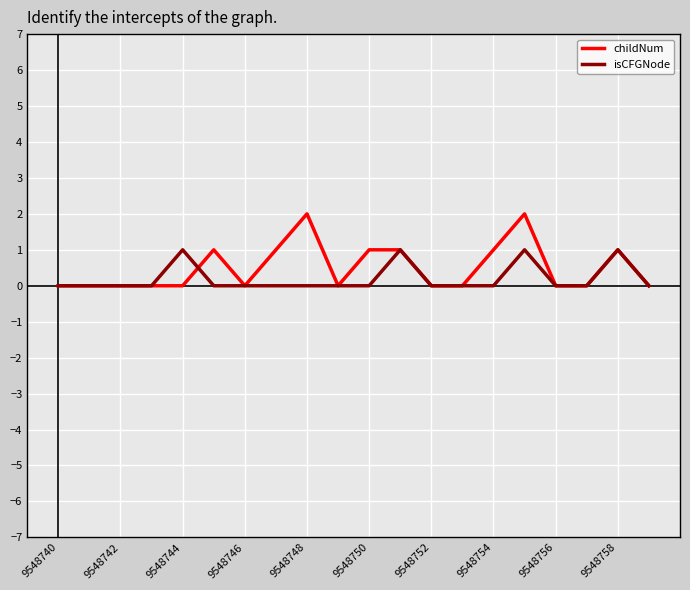

How many isCFGNode values are between 0 and 1?

20